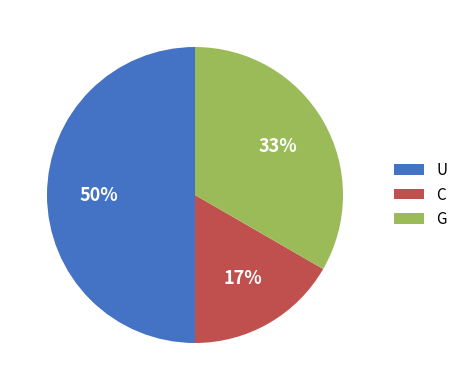

Between C and U, which is larger?

U